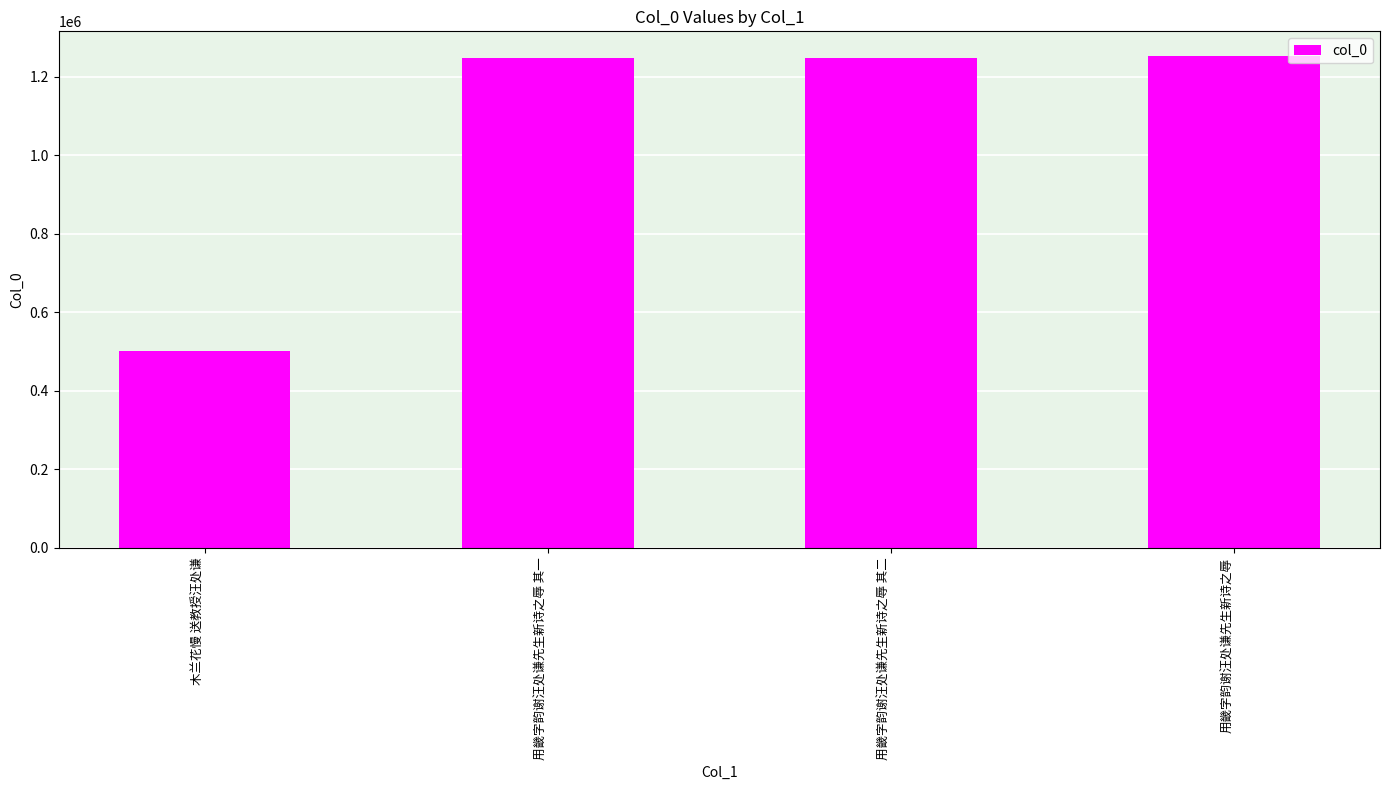

The value at 用畿字韵谢汪处谦先生新诗之辱 is 727779. True or false?

False